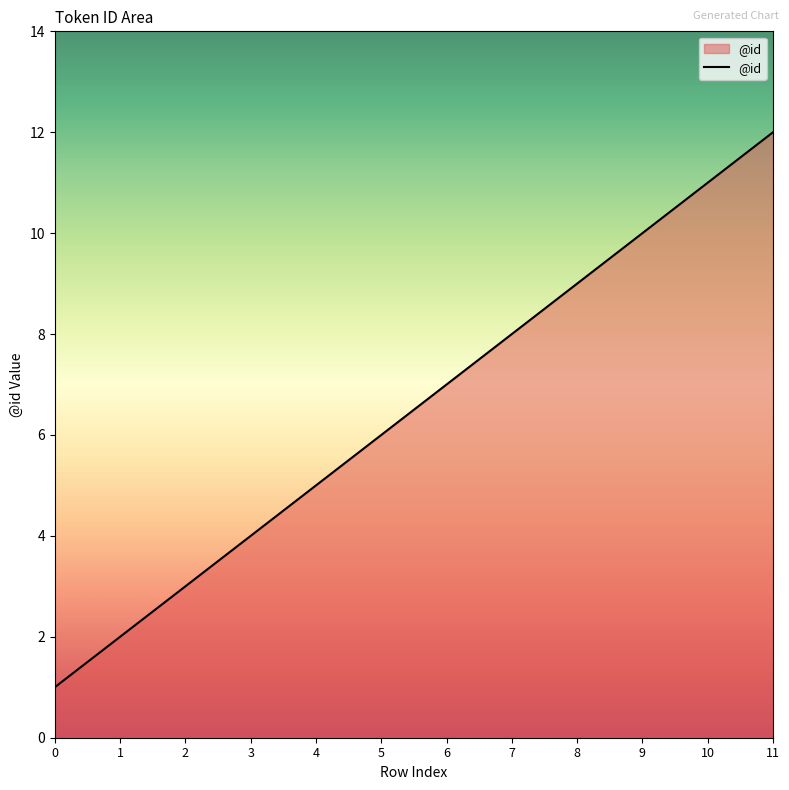

What is the minimum value shown in the chart?

1